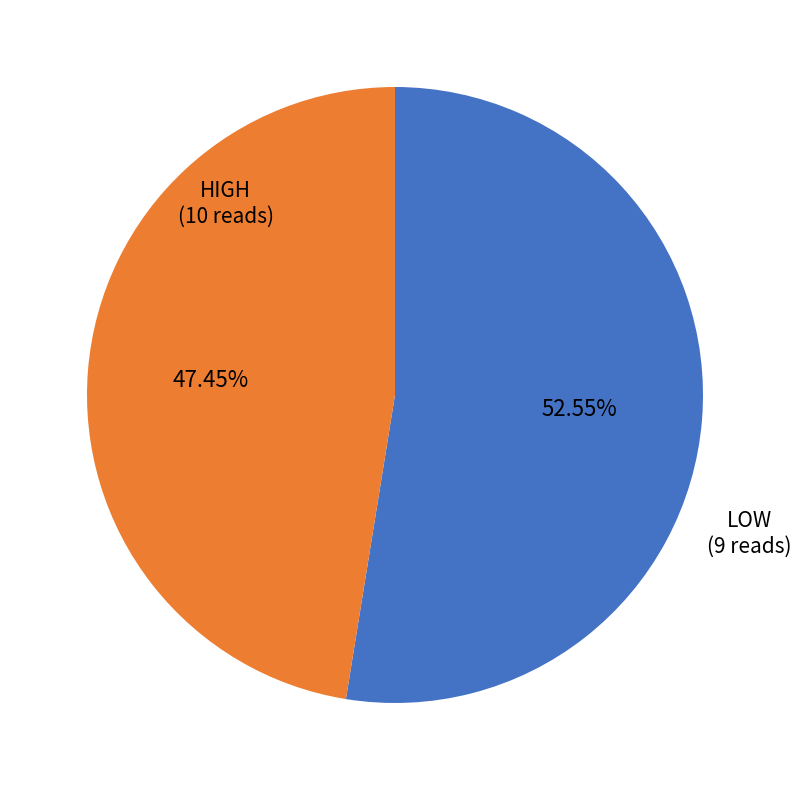

Does any single category account for the majority?

Yes